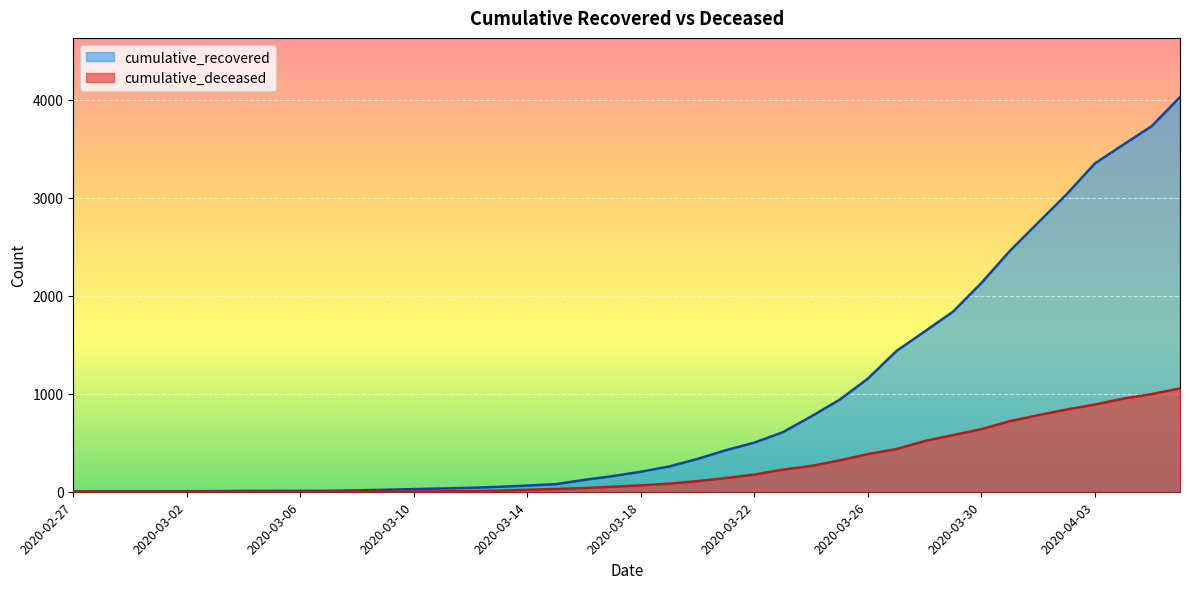

How many series are shown in this chart?

2